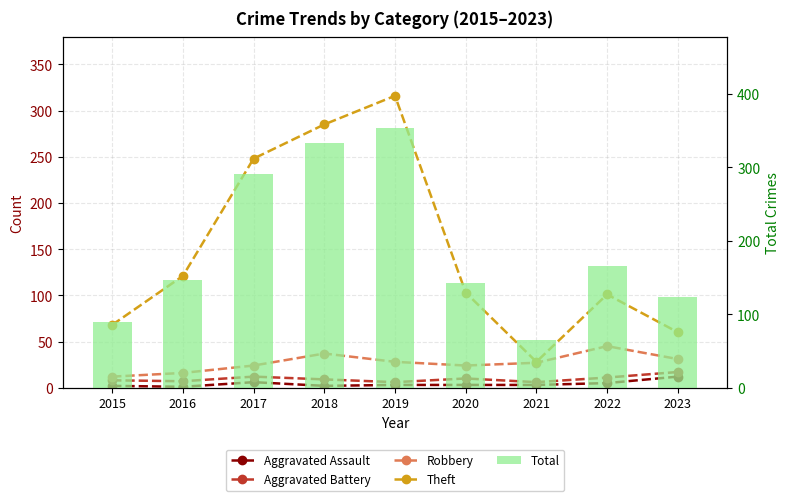

Rank the series at 2016 from highest to lowest value.

Total, Theft, Robbery, Aggravated Battery, Aggravated Assault